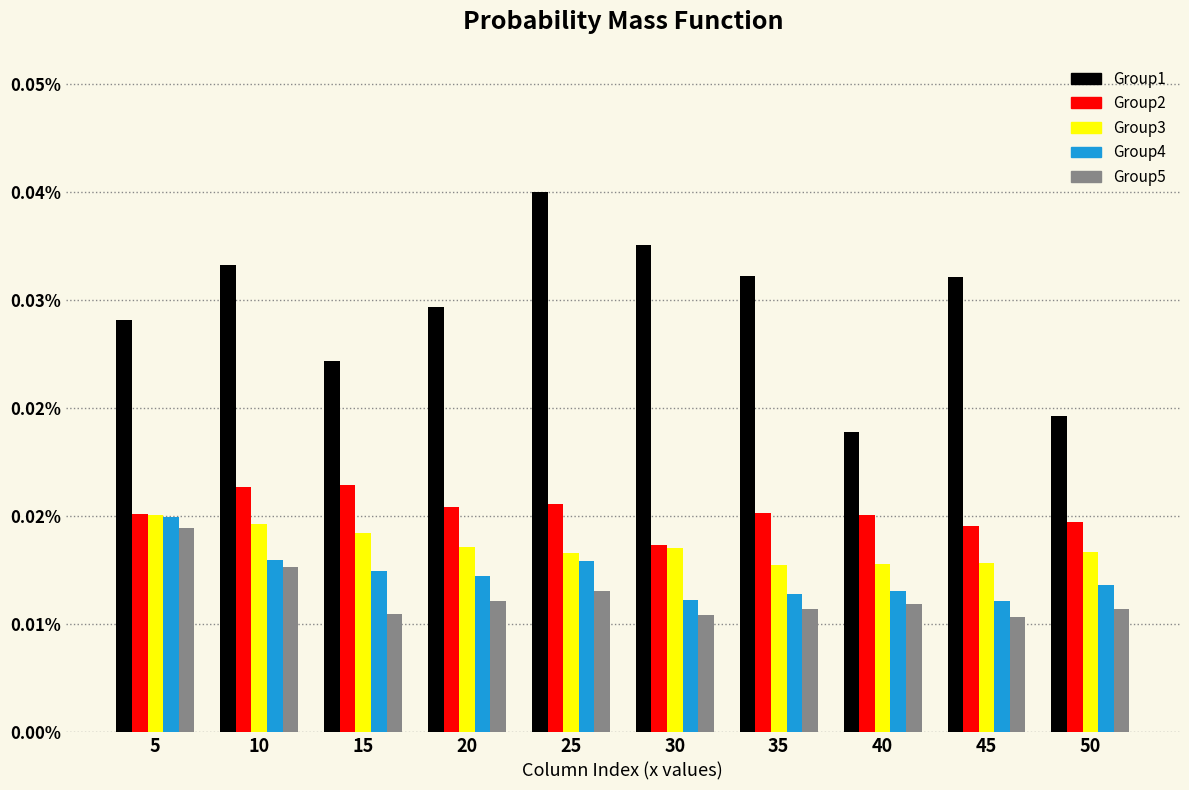

Does the chart contain stacked bars?

No